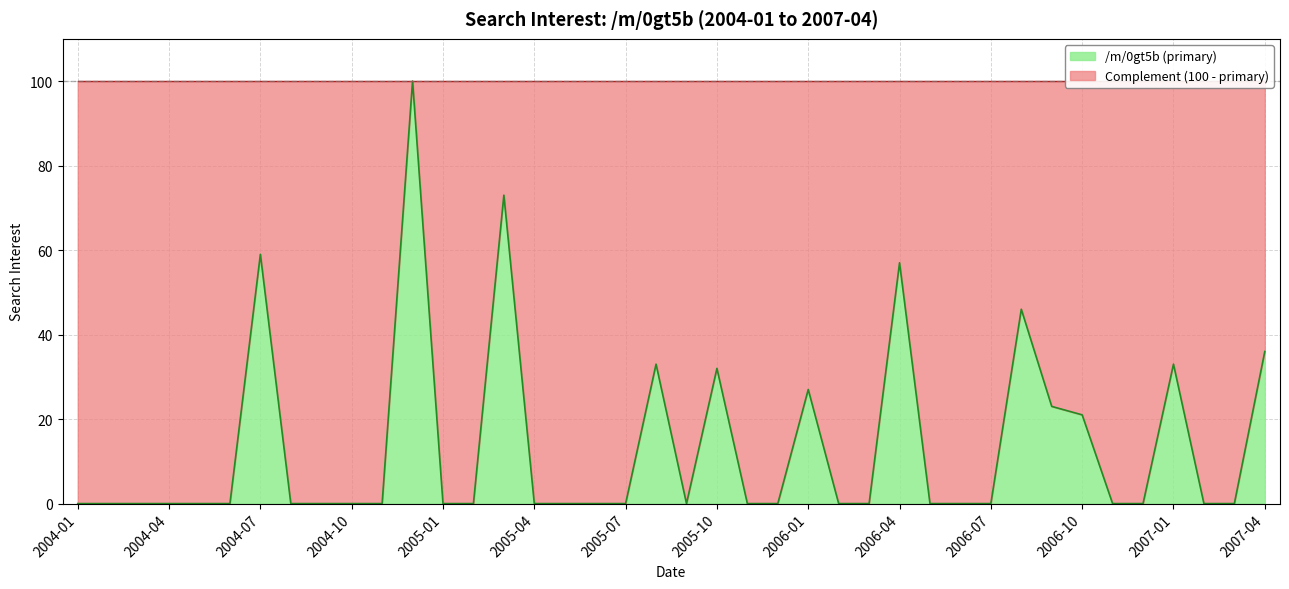

Reading left to right, what are all the values shown in this chart?

0	0	0	0	0	0	59	0	0	0	0	100	0	0	73	0	0	0	0	33	0	32	0	0	27	0	0	57	0	0	0	46	23	21	0	0	33	0	0	36